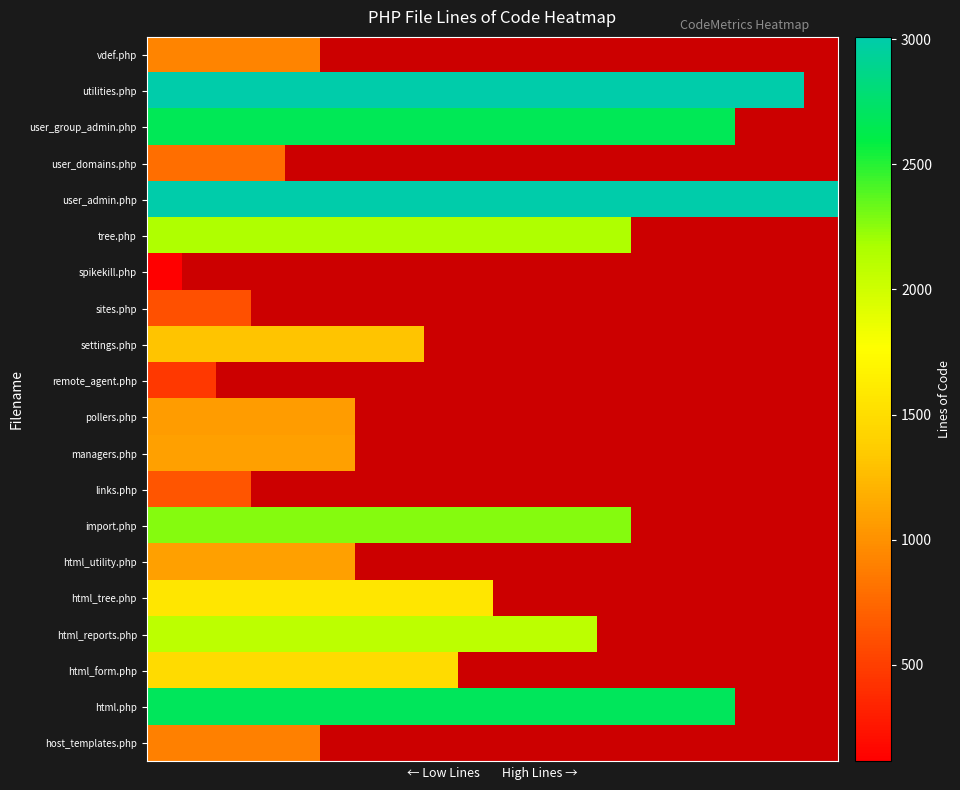

At how many categories does at least one series exceed 2252?

20